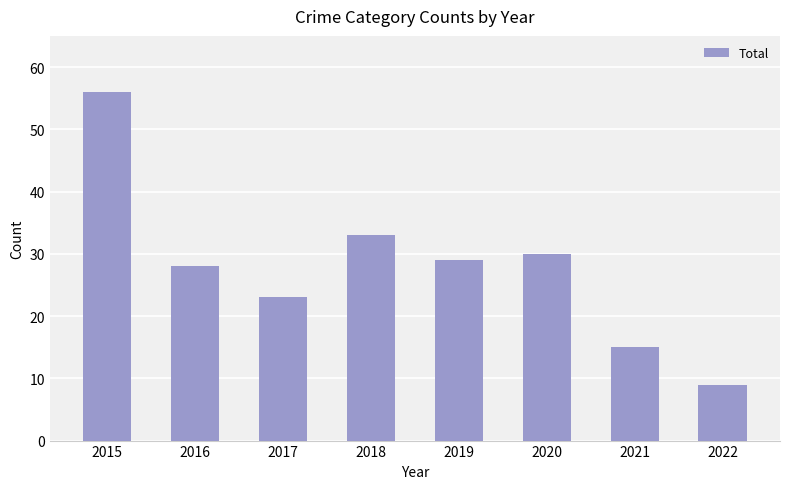

List the labels in order of value, smallest first.

2022, 2021, 2017, 2016, 2019, 2020, 2018, 2015